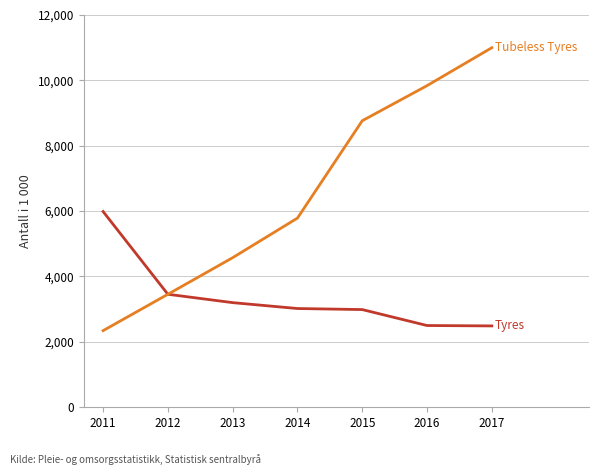

What is the spread (max minus min) of values at 2013?

1375